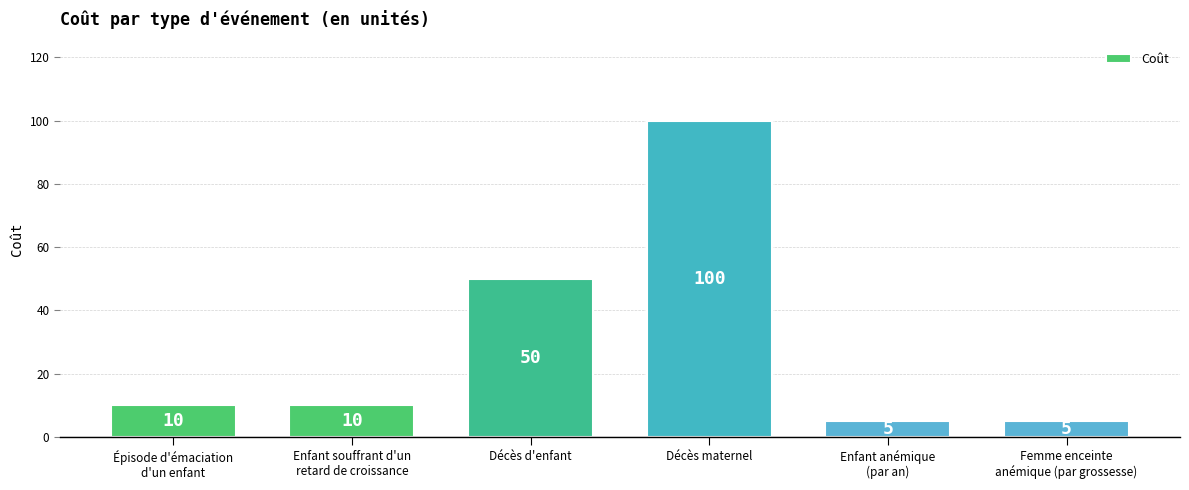

What is the difference between the second highest and minimum values?

45